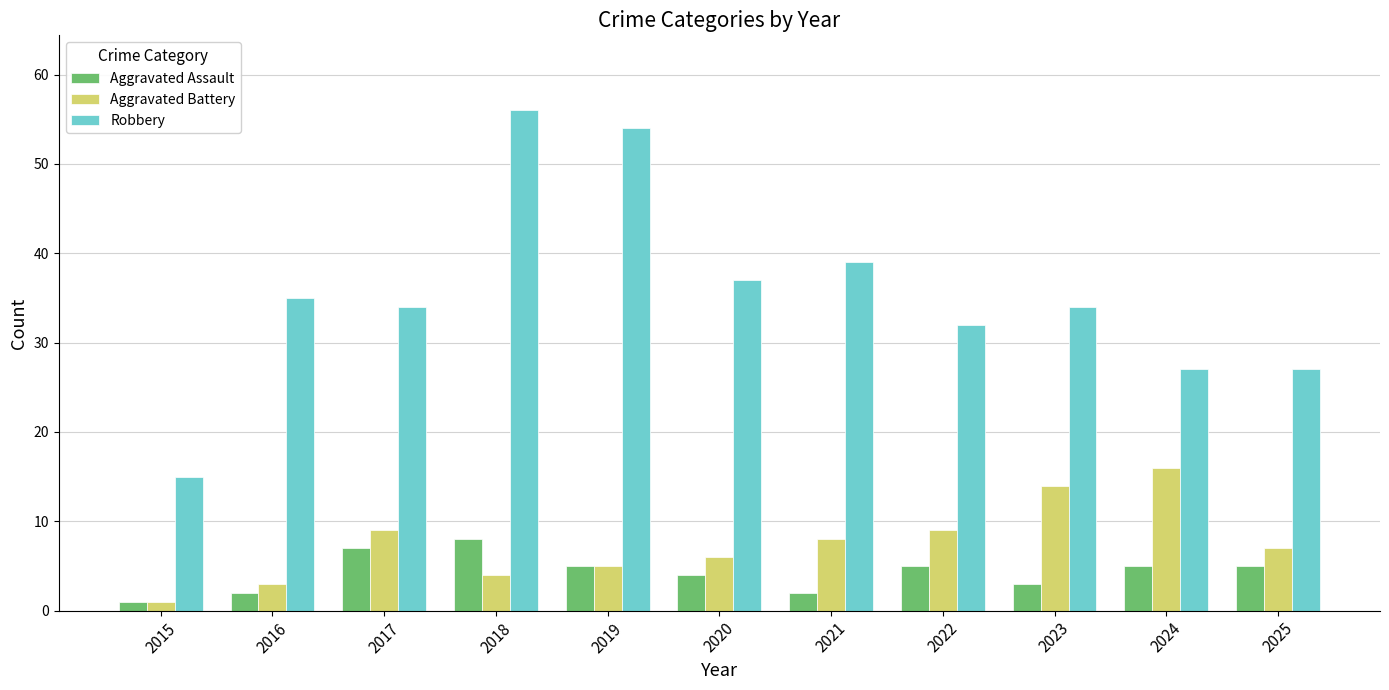

What is the difference between the maximum and second lowest values in the Aggravated Assault series?

6